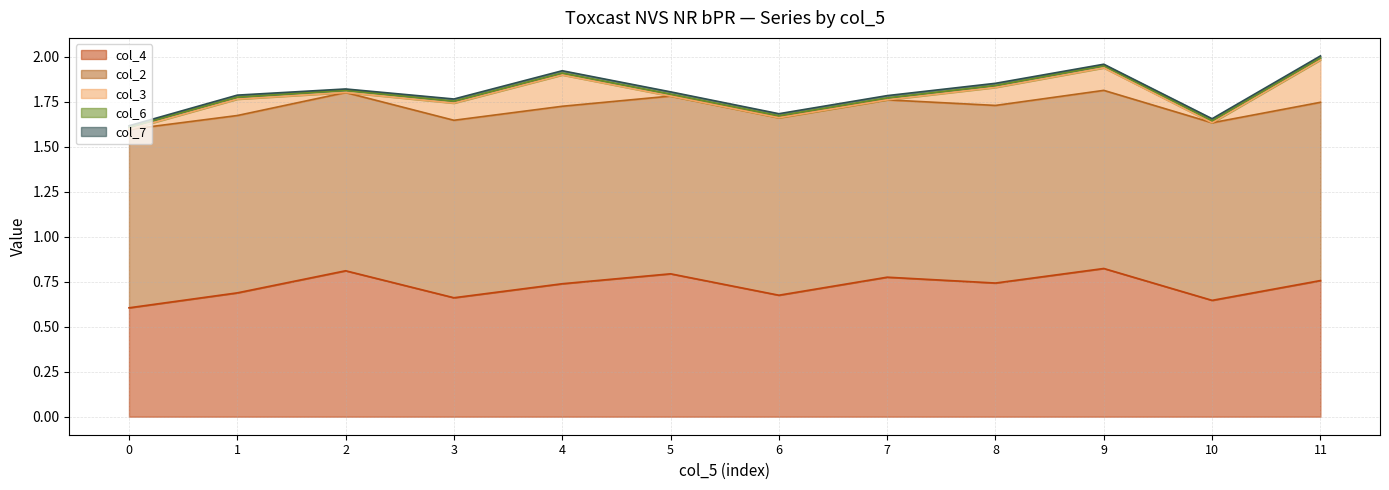

Where is the first local maximum for col_6?

2